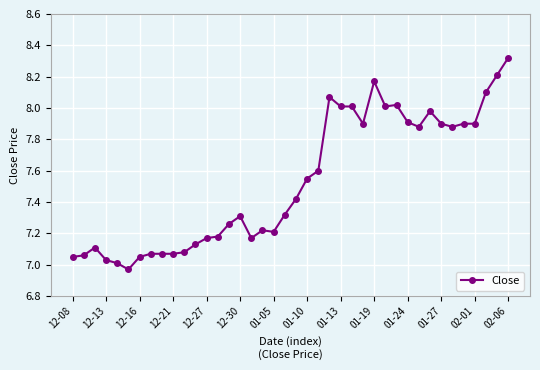

What is the sum of all values?

301.3